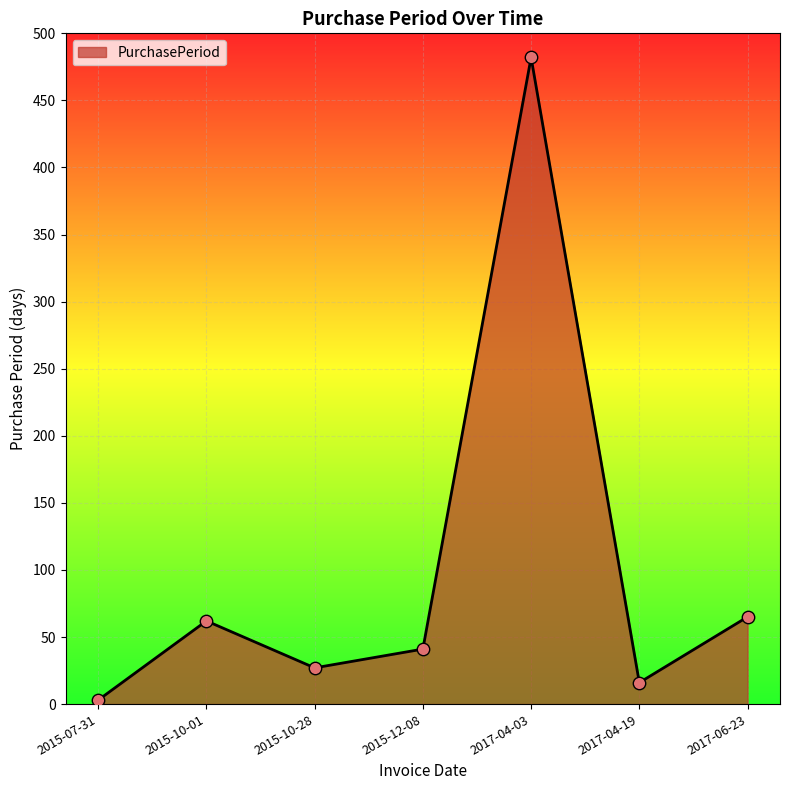

Between 2015-12-08 and 2017-04-19, which is larger?

2015-12-08